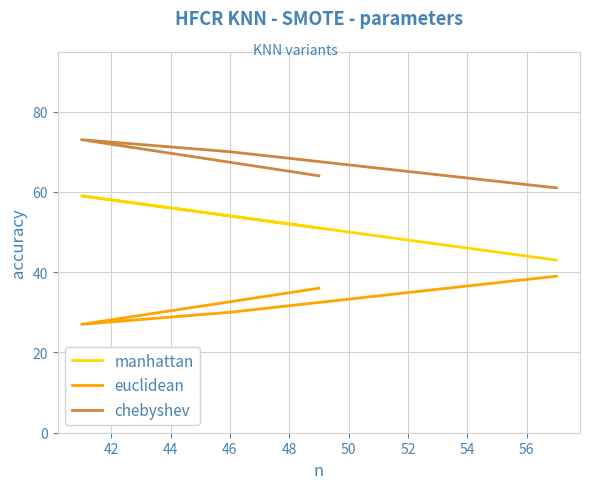

Count the manhattan values in the range 51 to 59.

3